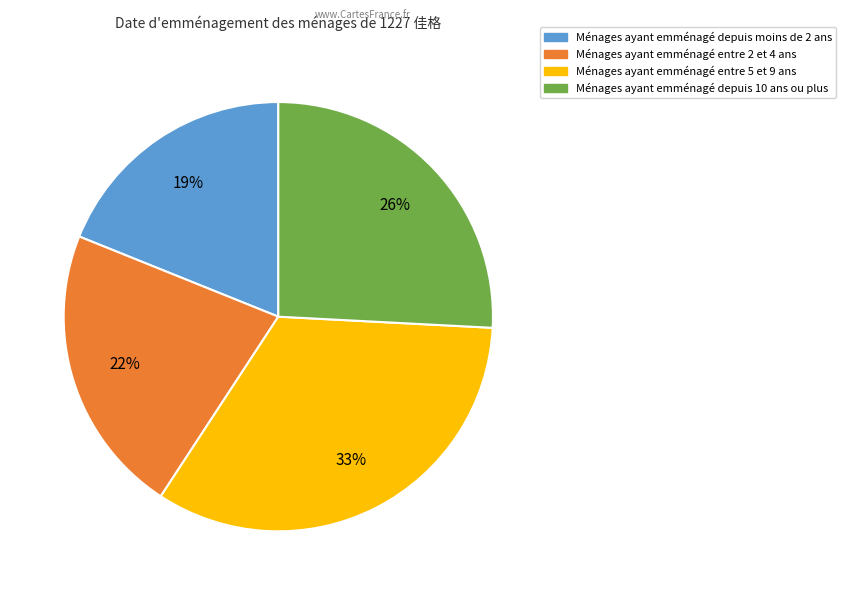

To the nearest percent, what is the average slice percentage?

25%